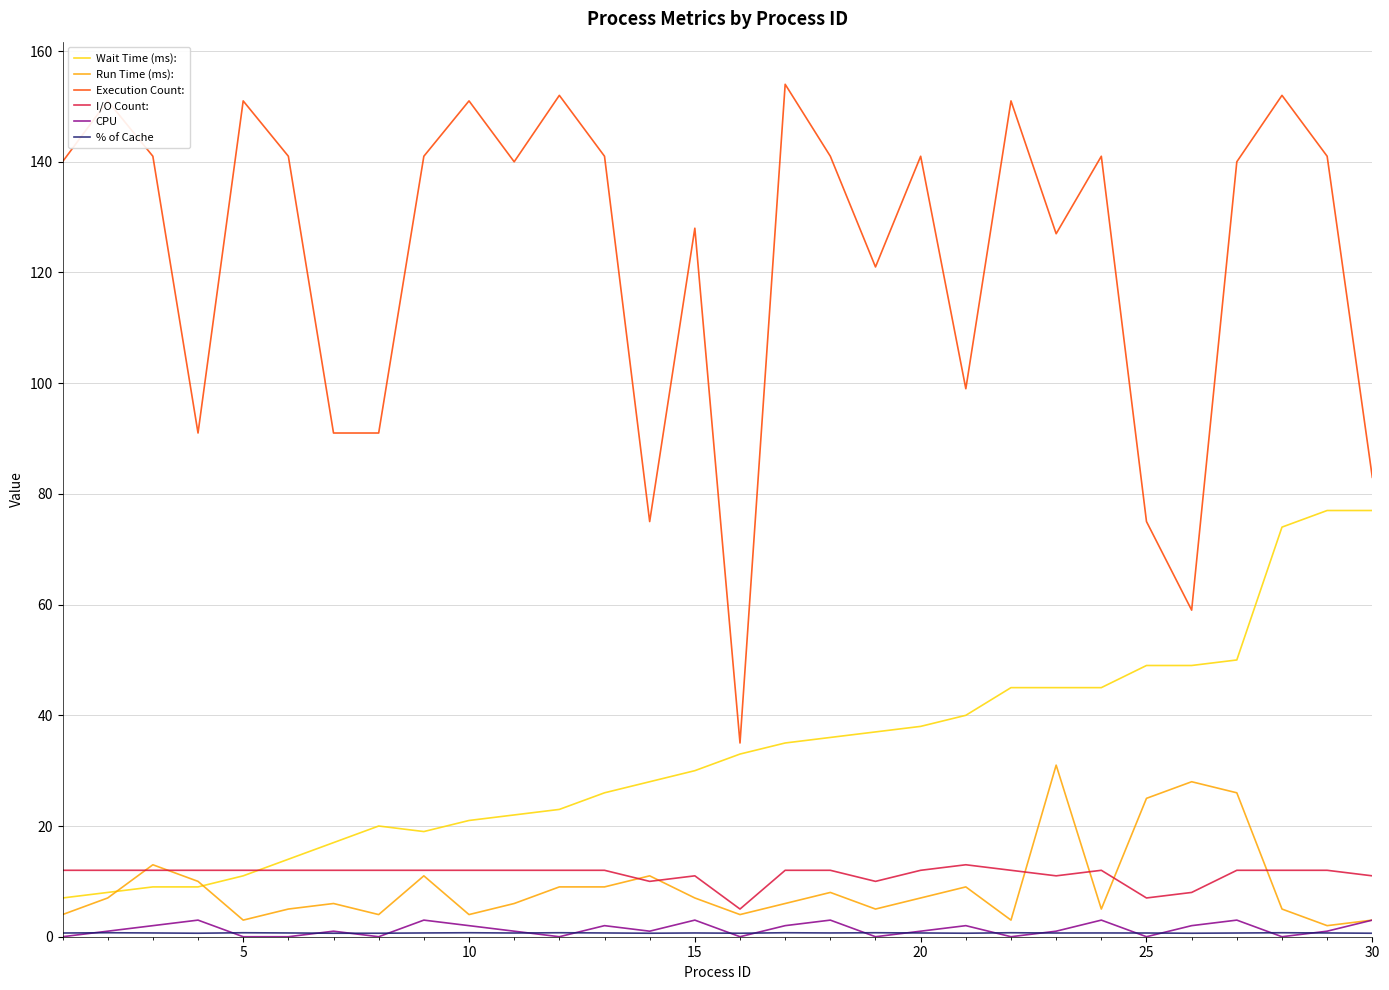

What is the highest value of the Run Time (ms): series?

31.0